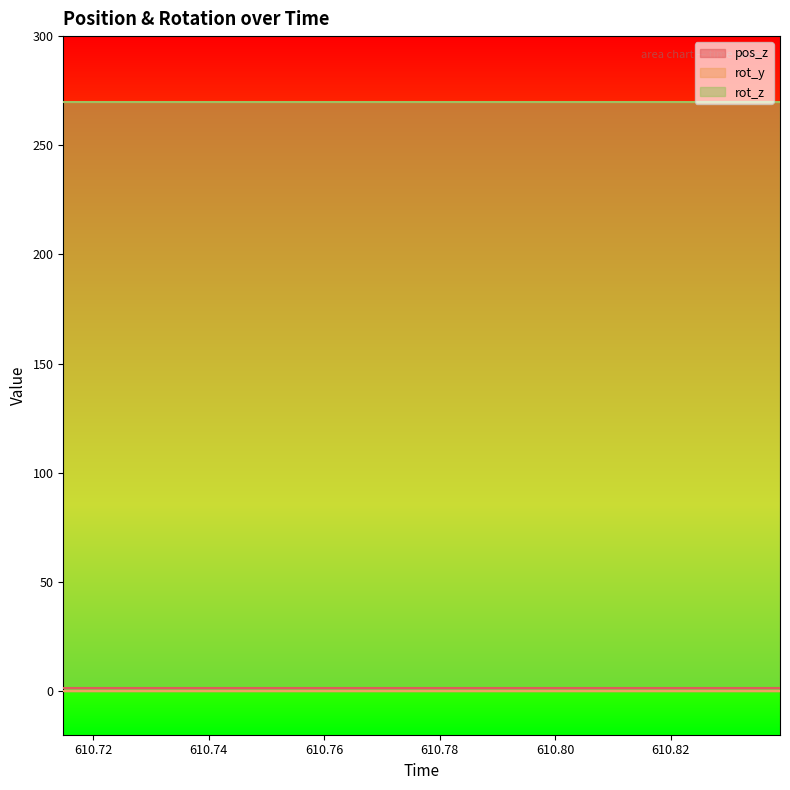

What position from the right is 610.7859?

7